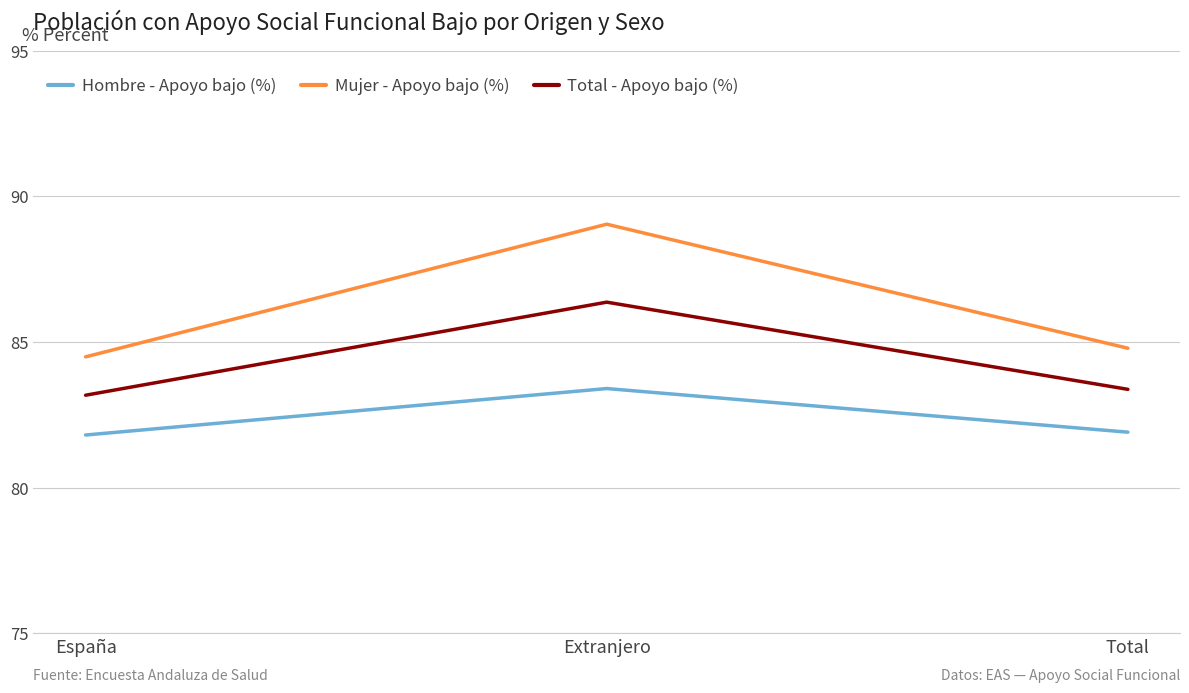

Reading left to right, list all the values displayed in this chart.

Hombre - Apoyo bajo (%): 81.8	83.4	81.9
Mujer - Apoyo bajo (%): 84.5	89.0	84.8
Total - Apoyo bajo (%): 83.2	86.4	83.4